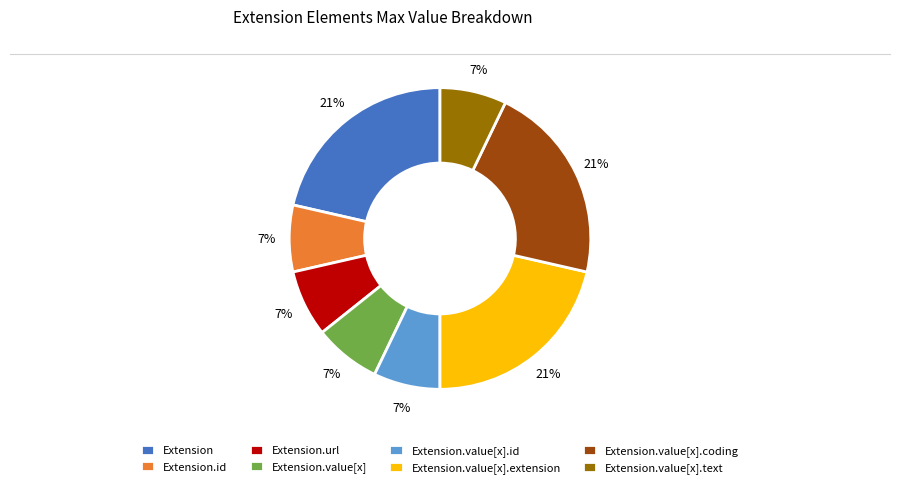

Does any single category account for the majority?

No